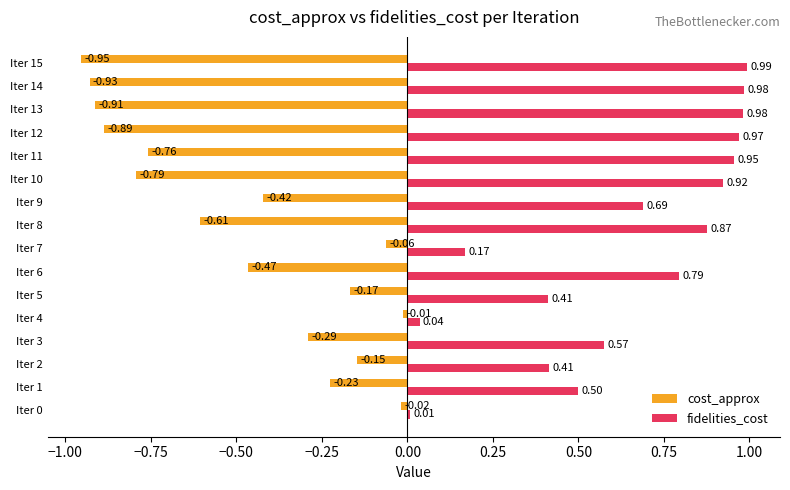

Between Iter 3 and Iter 6, which series saw the biggest shift?

fidelities_cost